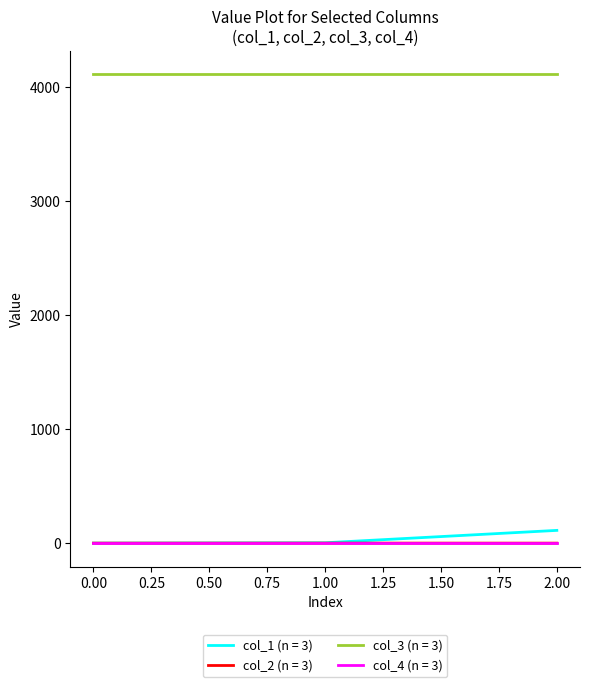

The value of col_1 (n = 3) at 0.00 is 0.0. True or false?

True